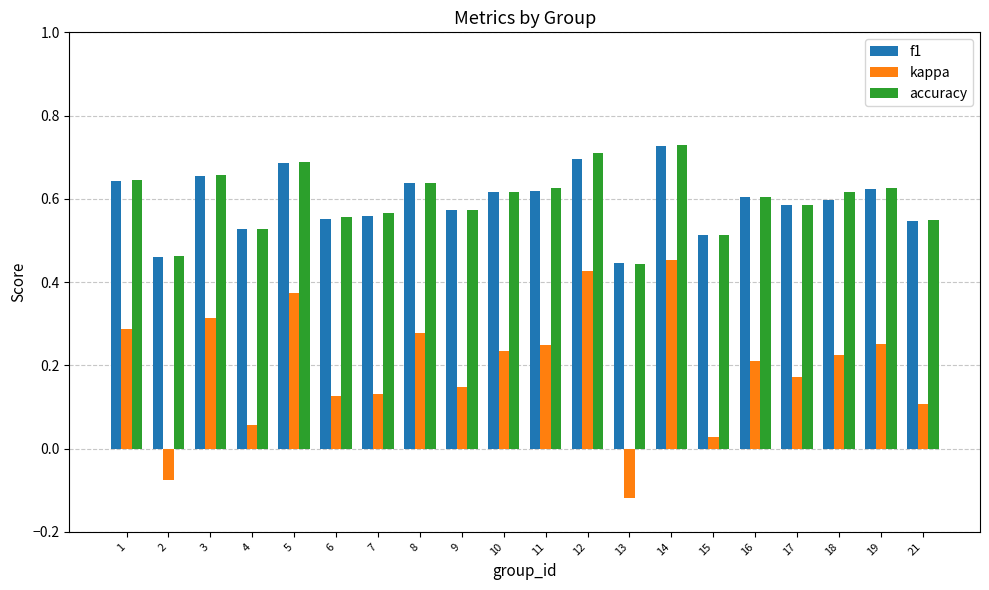

What is the sum of all kappa values?

3.9